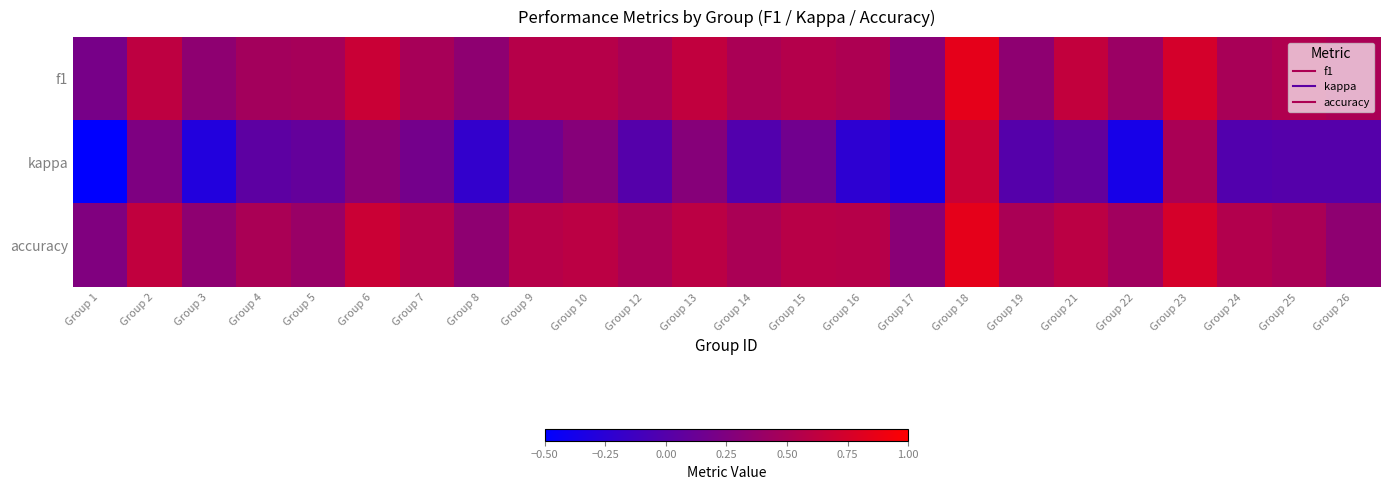

Reading right to left, transcribe all the data shown in this chart.

f1: Group 26=0.5	Group 25=0.5	Group 24=0.5	Group 23=0.7	Group 22=0.4	Group 21=0.6	Group 19=0.3	Group 18=0.8	Group 17=0.3	Group 16=0.5	Group 15=0.6	Group 14=0.5	Group 13=0.6	Group 12=0.5	Group 10=0.6	Group 9=0.6	Group 8=0.3	Group 7=0.5	Group 6=0.7	Group 5=0.5	Group 4=0.5	Group 3=0.3	Group 2=0.6	Group 1=0.2
kappa: Group 26=0.0	Group 25=0.0	Group 24=-0.0	Group 23=0.5	Group 22=-0.4	Group 21=0.1	Group 19=0.0	Group 18=0.7	Group 17=-0.4	Group 16=-0.2	Group 15=0.2	Group 14=-0.0	Group 13=0.3	Group 12=0.0	Group 10=0.3	Group 9=0.2	Group 8=-0.2	Group 7=0.2	Group 6=0.3	Group 5=0.1	Group 4=0.0	Group 3=-0.3	Group 2=0.2	Group 1=-0.5
accuracy: Group 26=0.3	Group 25=0.5	Group 24=0.5	Group 23=0.8	Group 22=0.4	Group 21=0.6	Group 19=0.5	Group 18=0.8	Group 17=0.3	Group 16=0.6	Group 15=0.6	Group 14=0.5	Group 13=0.6	Group 12=0.5	Group 10=0.6	Group 9=0.6	Group 8=0.3	Group 7=0.6	Group 6=0.7	Group 5=0.4	Group 4=0.5	Group 3=0.3	Group 2=0.6	Group 1=0.2